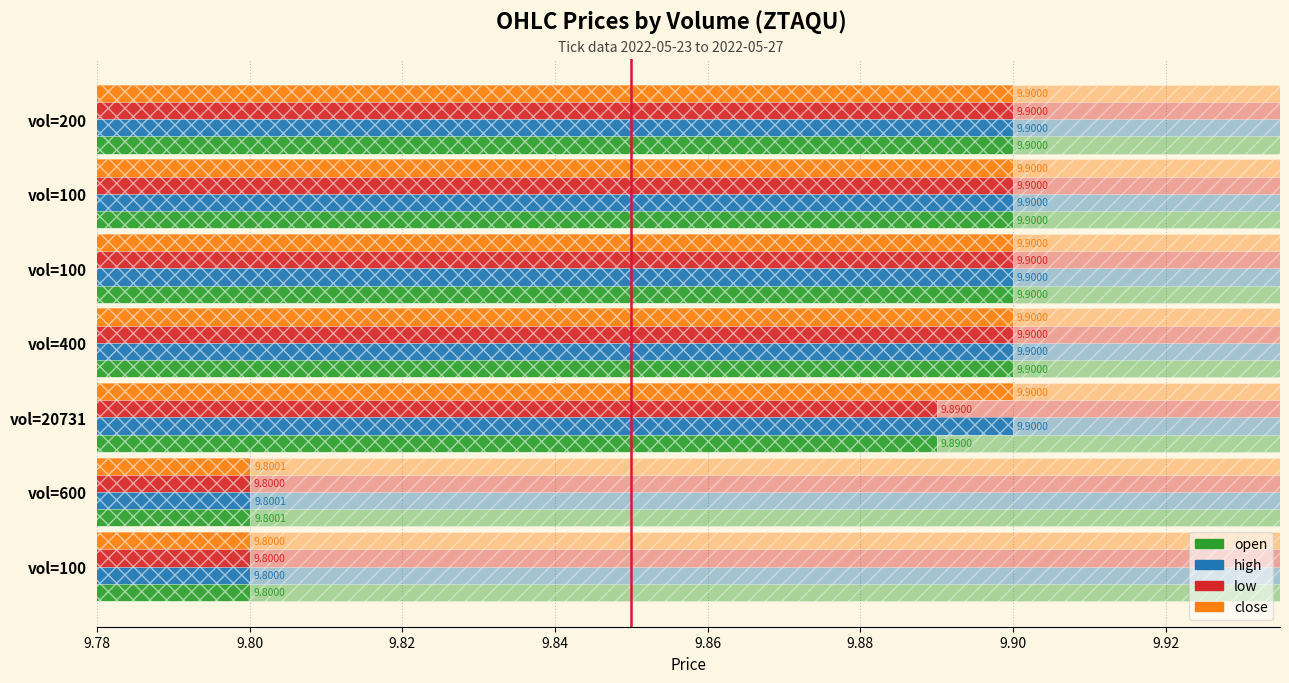

How many groups of bars are there?

7